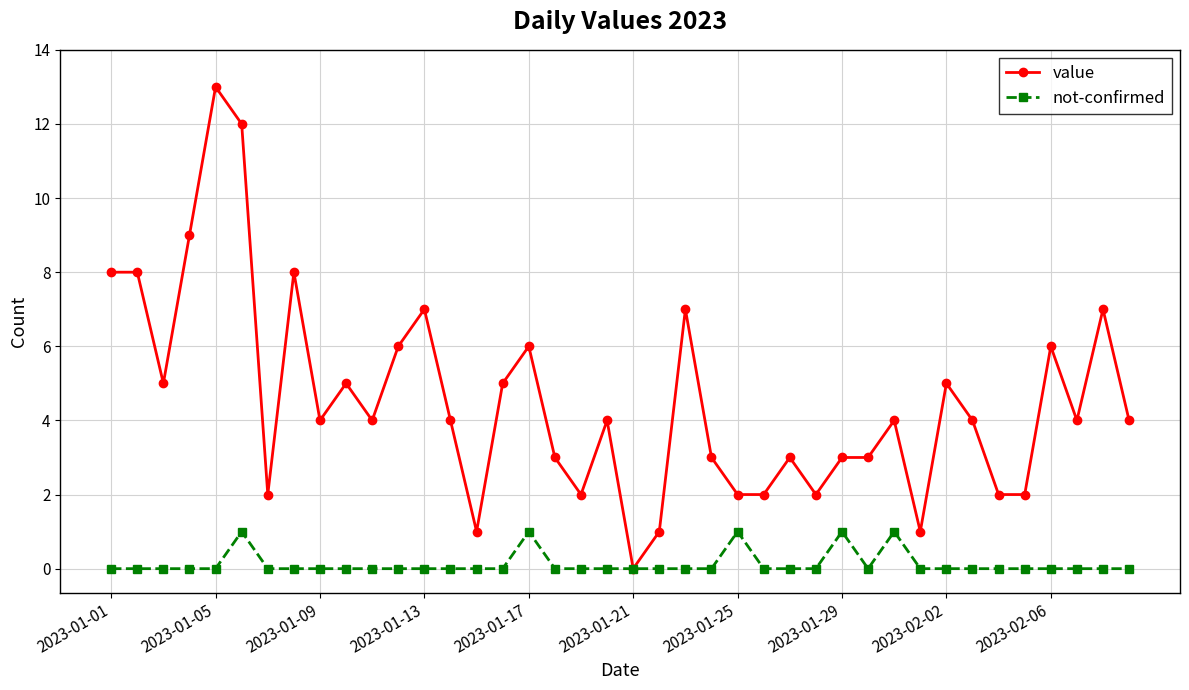

What is the maximum value for value?

13